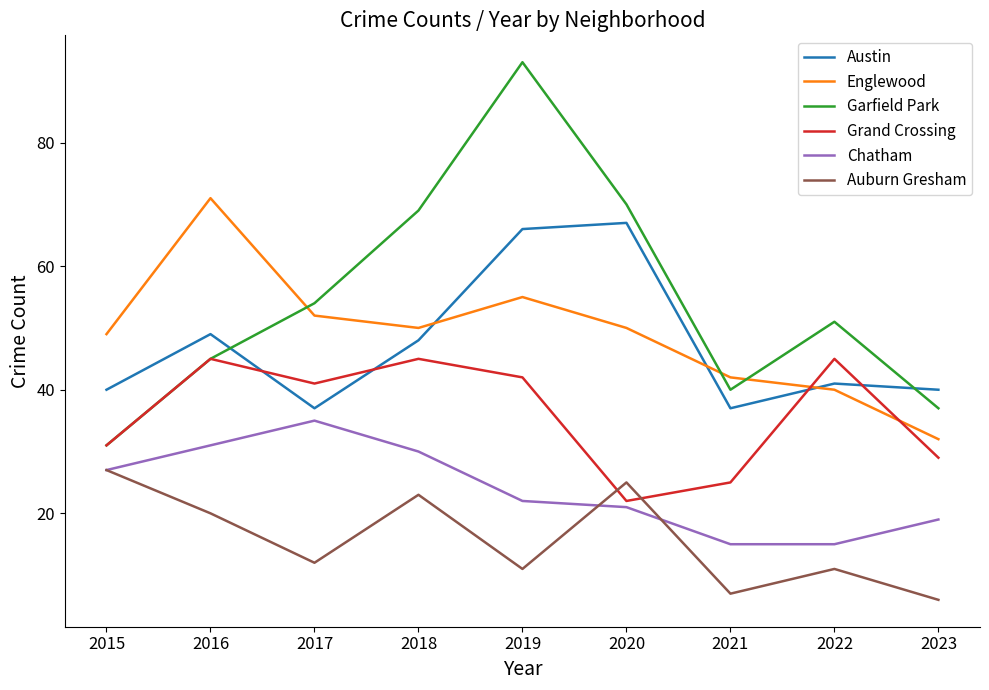

What is the sum of the Chatham values at 2016 and 2015?

58